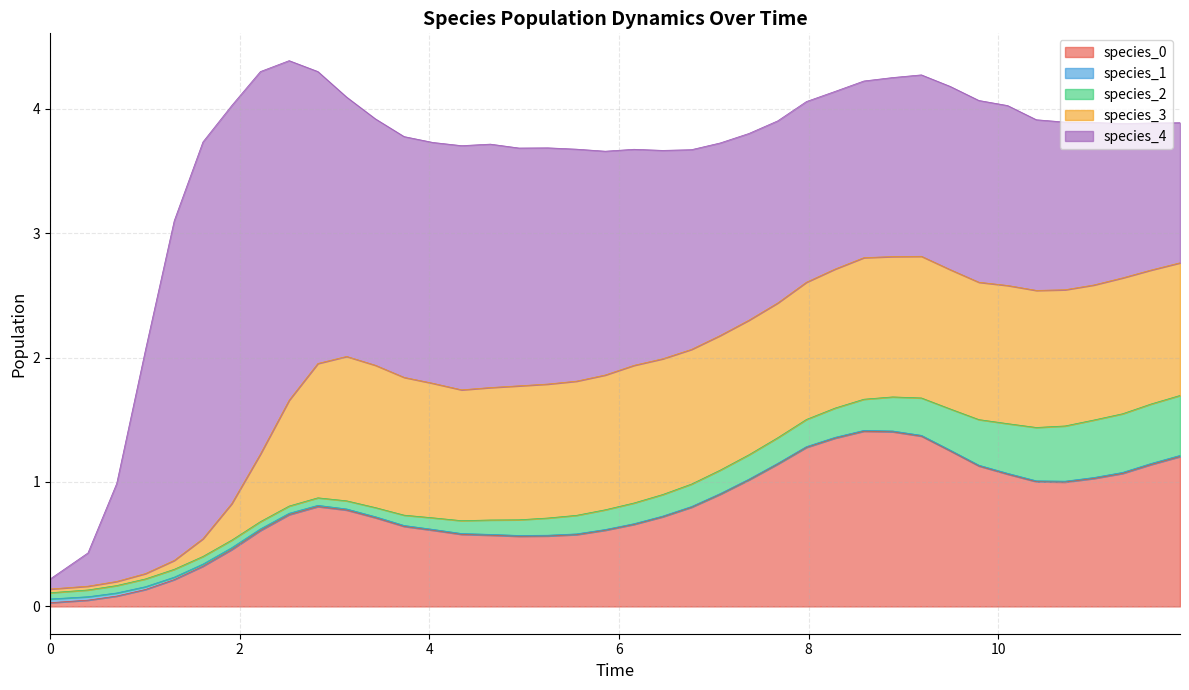

True or false: species_0 has a value of 0.6 at 24.

False